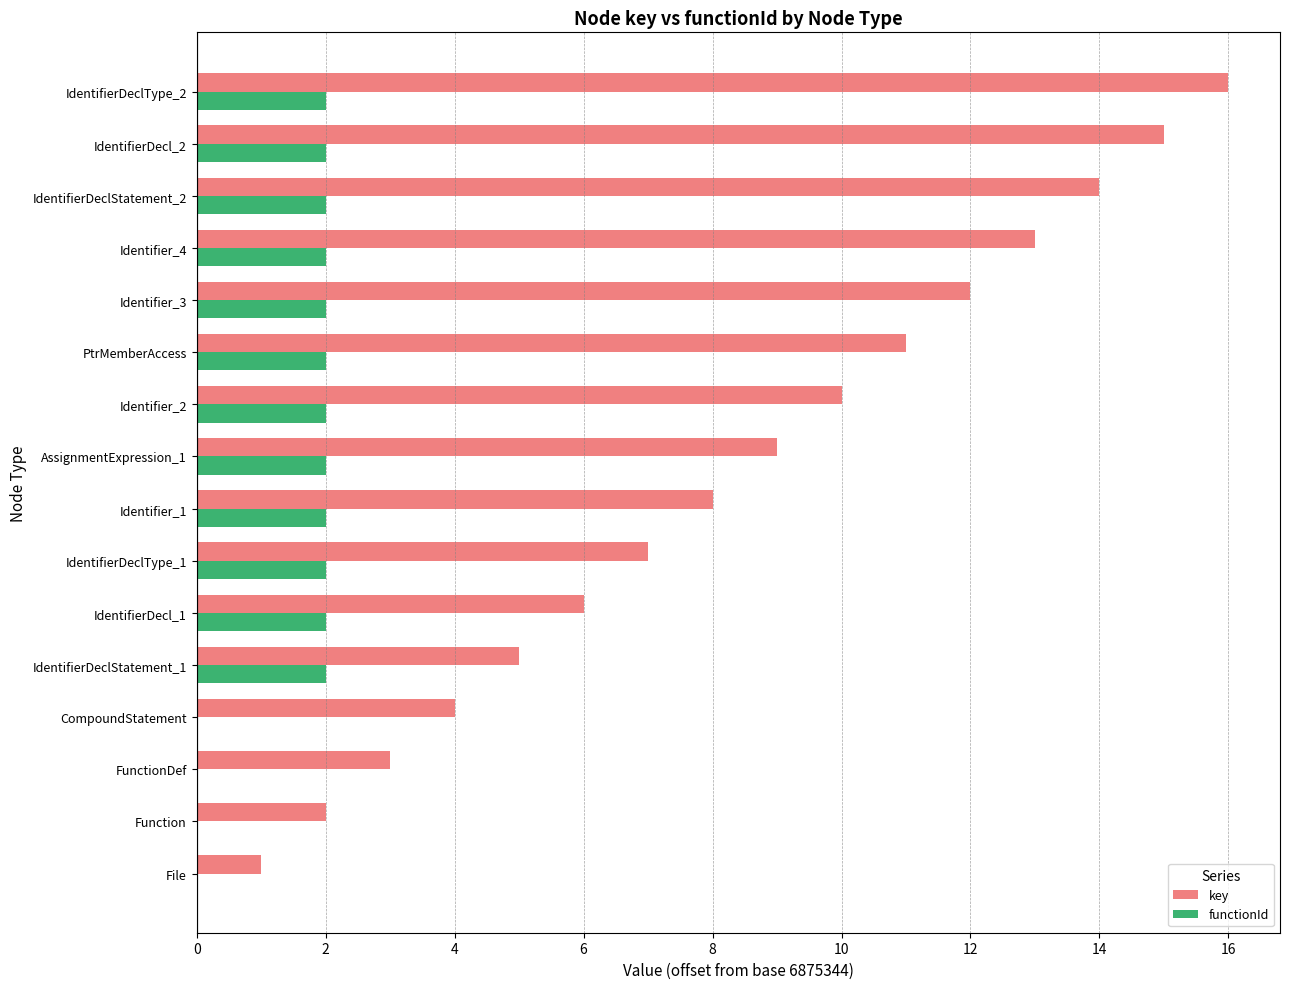

At which category is the sum across all series the highest?

IdentifierDeclType_2